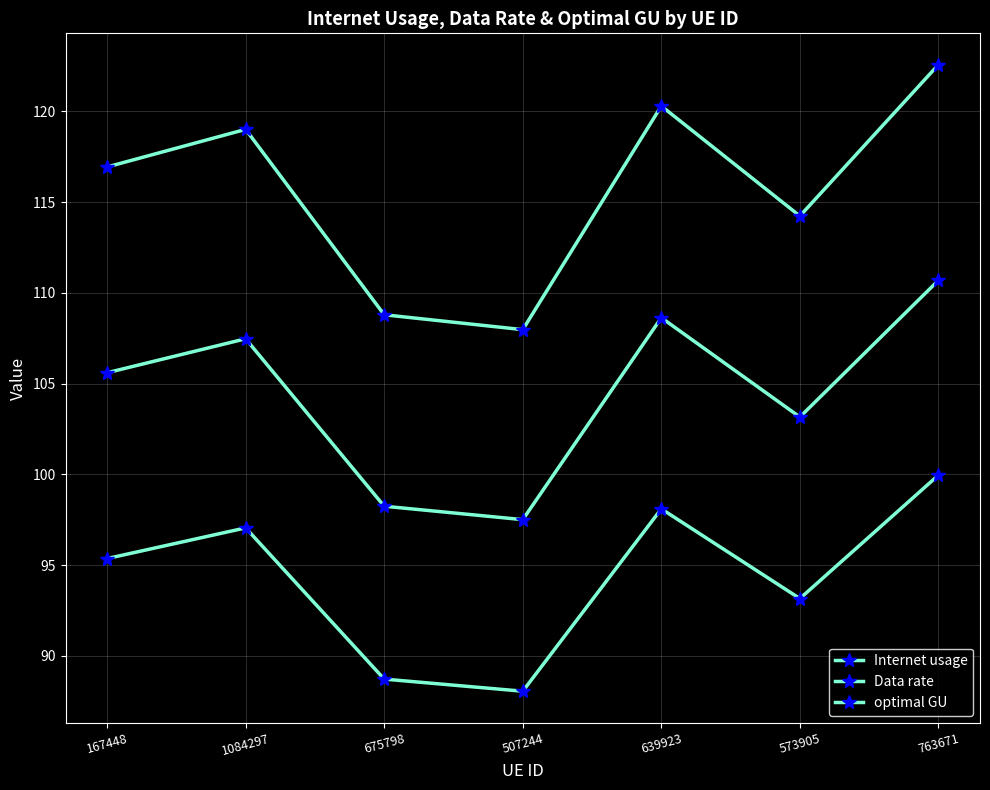

How many lines are shown in the chart?

3